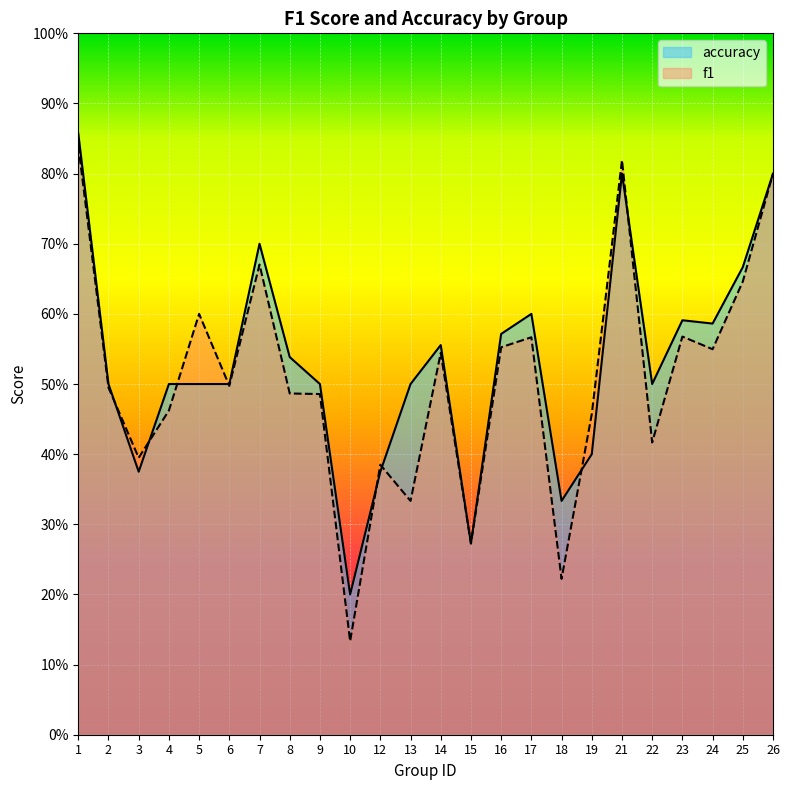

Rank the series by their average value, from highest to lowest.

accuracy, f1